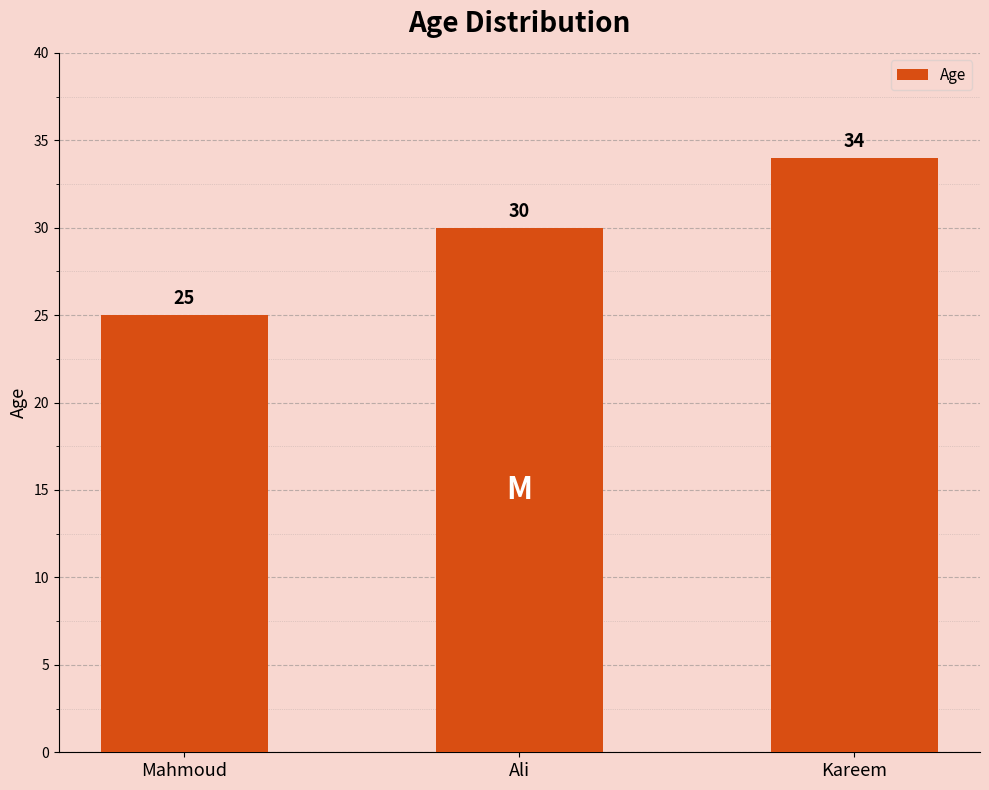

Is it true that the value at Mahmoud is 11?

False